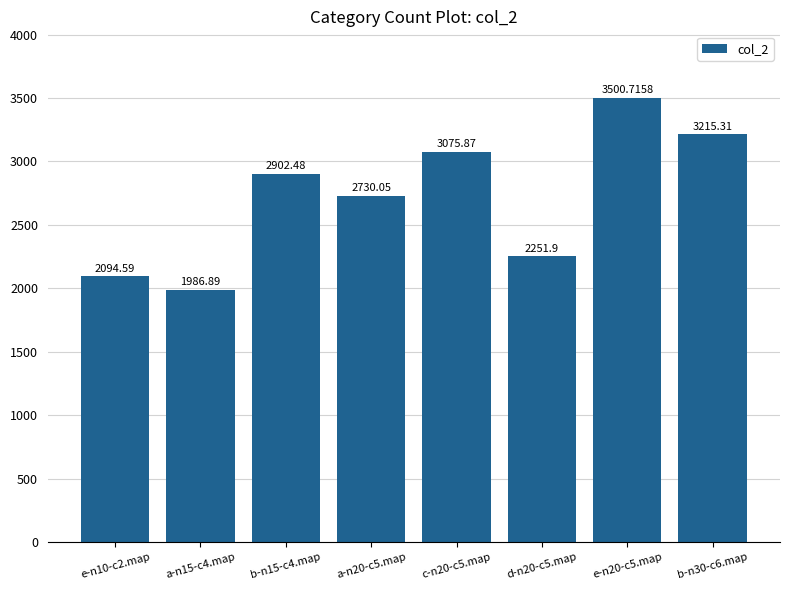

What is the label of the 5th bar from the right?

a-n20-c5.map